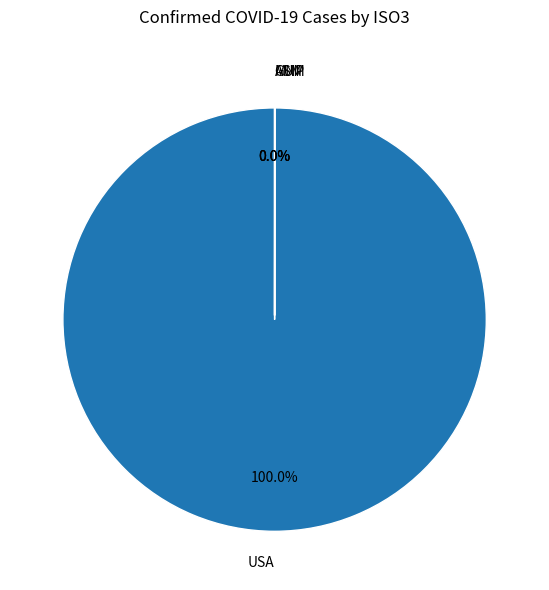

Which slice is the largest?

USA